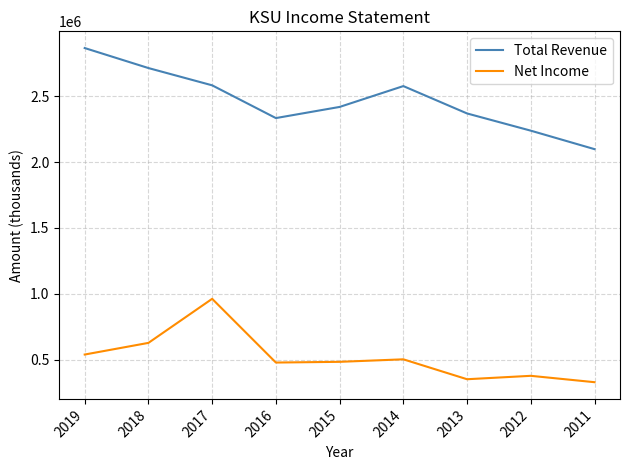

What is the sum of all Net Income values?

4648300